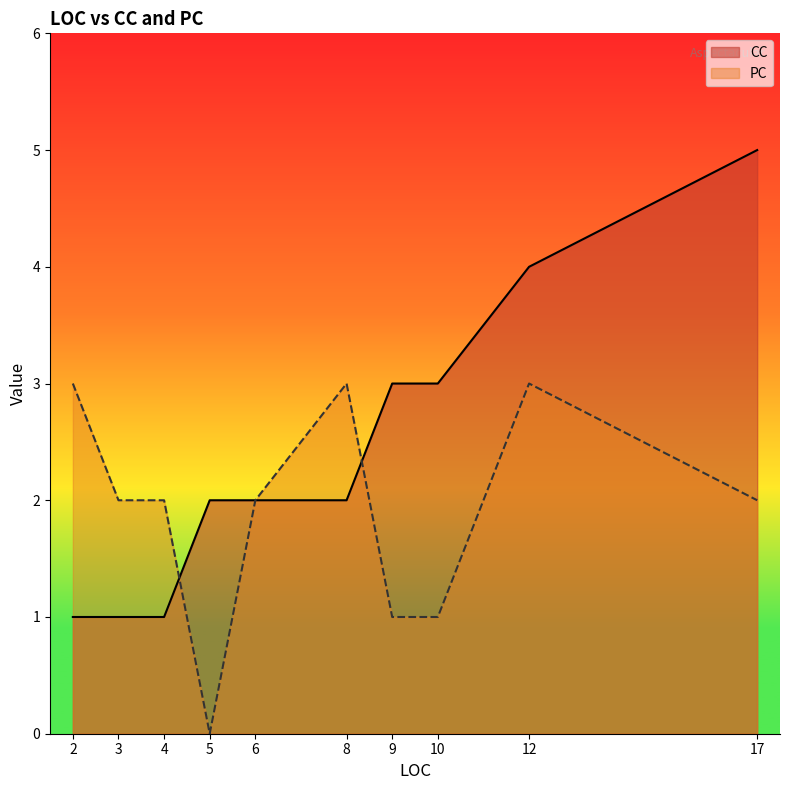

Which label corresponds to the largest value in the chart?

17